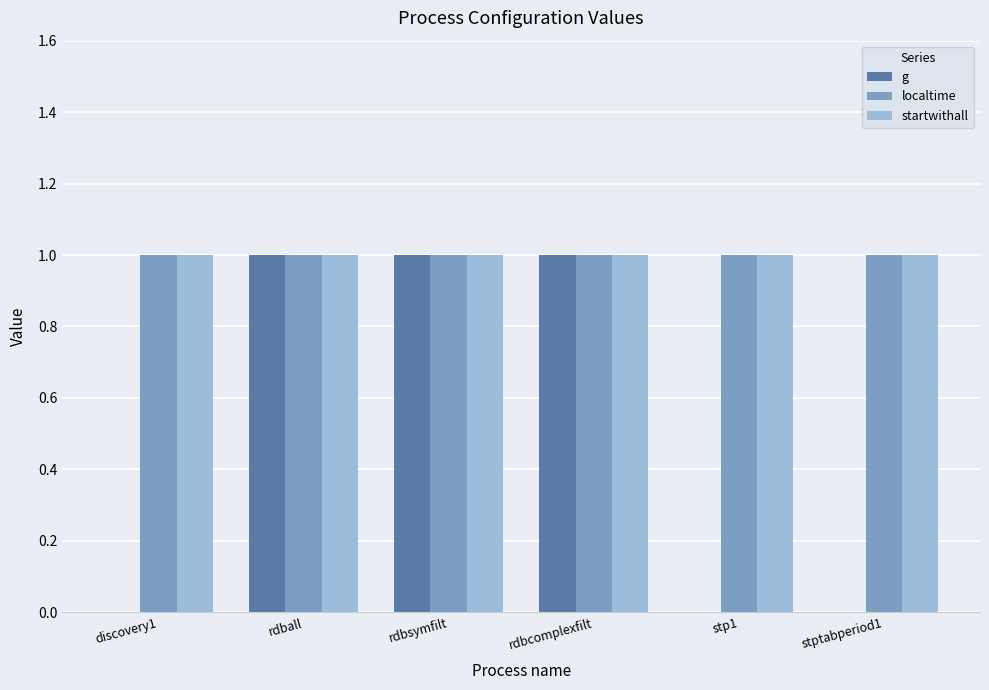

The value of g at stptabperiod1 is -1. True or false?

False